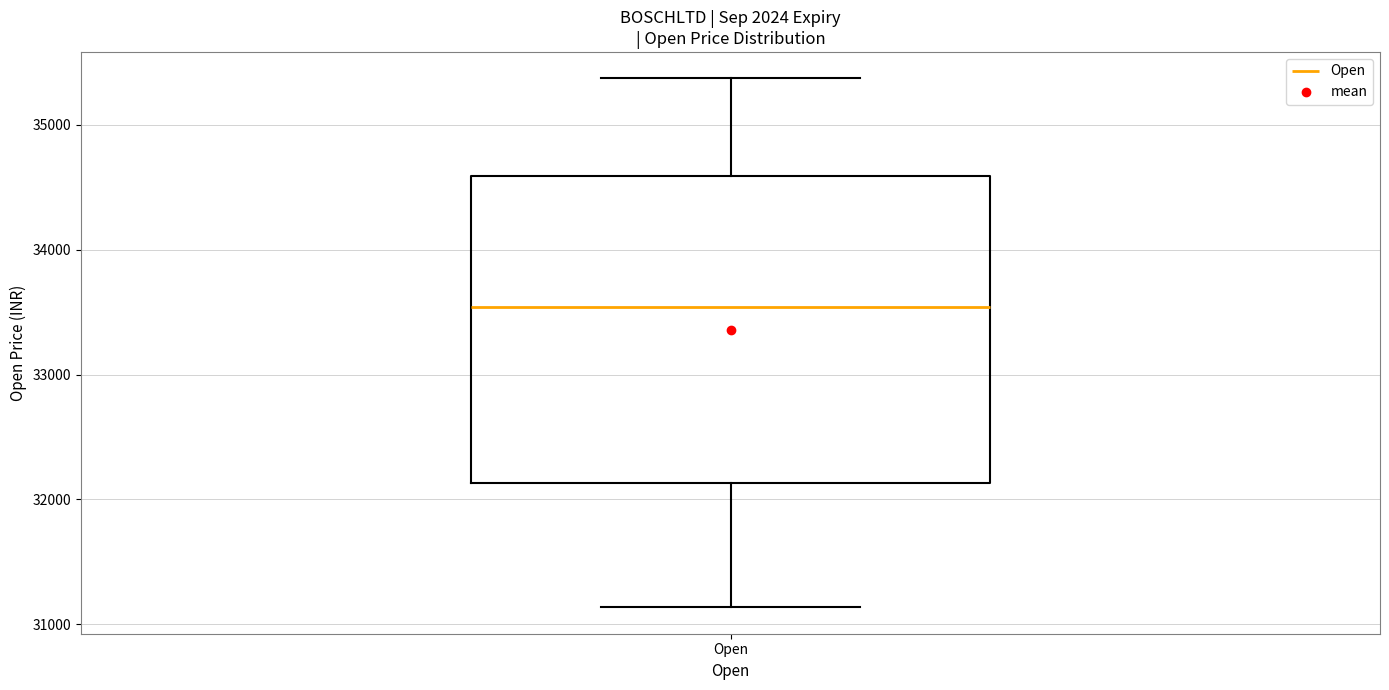

Read this box plot against the y-axis: the position of the median line, the range covered by the box, and the ends of both whiskers. The values are not printed on the chart, so give them approximately, as read against the axis.

median 33500, box 32100 to 34600, whiskers 31100 to 35400